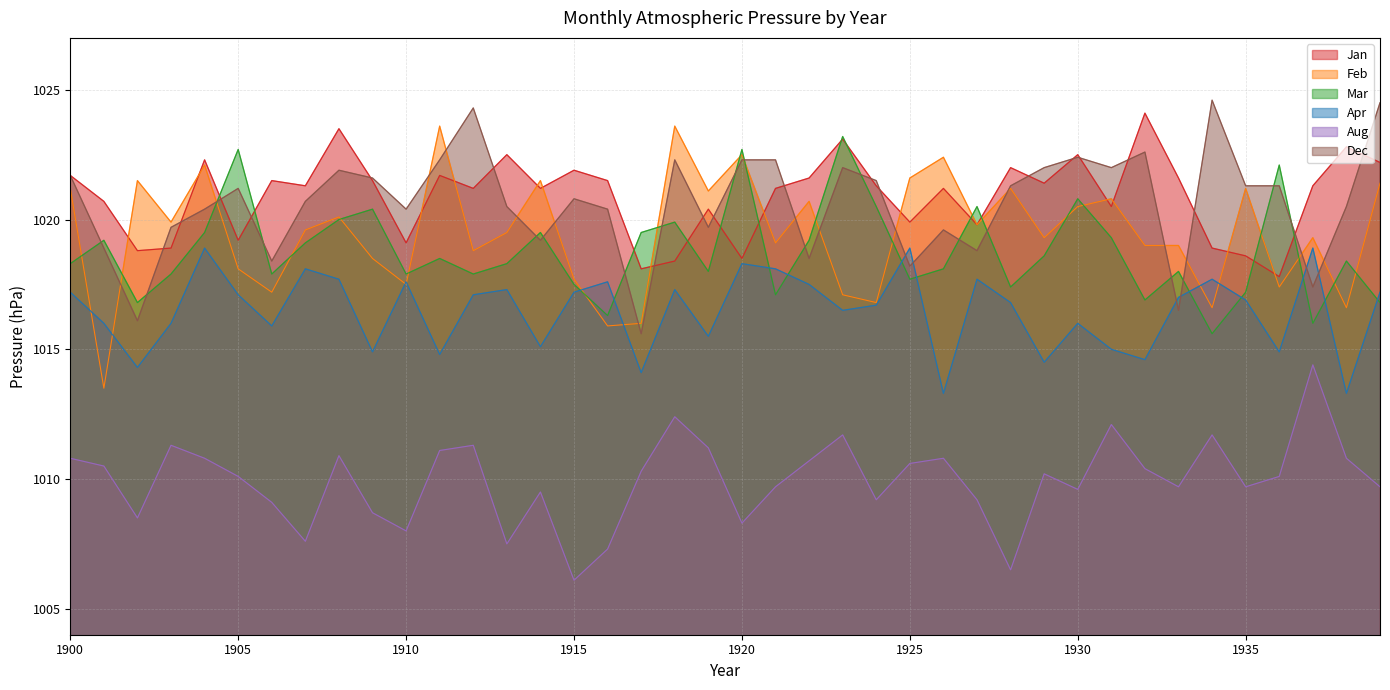

Reading left to right, what are all the values shown in this chart?

Jan: 1021.7	1020.7	1018.8	1018.9	1022.3	1019.2	1021.5	1021.3	1023.5	1021.5	1019.1	1021.7	1021.2	1022.5	1021.2	1021.9	1021.5	1018.1	1018.4	1020.4	1018.5	1021.2	1021.6	1023.1	1021.3	1019.9	1021.2	1019.8	1022.0	1021.4	1022.5	1020.5	1024.1	1021.6	1018.9	1018.6	1017.8	1021.3	1022.8	1022.2
Feb: 1021.2	1013.5	1021.5	1019.9	1022.1	1018.1	1017.2	1019.6	1020.1	1018.5	1017.5	1023.6	1018.8	1019.5	1021.5	1017.7	1015.9	1016.0	1023.6	1021.1	1022.5	1019.1	1020.7	1017.1	1016.8	1021.6	1022.4	1019.8	1021.2	1019.3	1020.5	1020.8	1019.0	1019.0	1016.6	1021.2	1017.4	1019.3	1016.6	1021.4
Mar: 1018.3	1019.2	1016.8	1017.9	1019.5	1022.7	1017.9	1019.1	1020.0	1020.4	1017.9	1018.5	1017.9	1018.3	1019.5	1017.5	1016.3	1019.5	1019.9	1018.0	1022.7	1017.1	1019.2	1023.2	1020.5	1017.7	1018.1	1020.5	1017.4	1018.6	1020.8	1019.3	1016.9	1018.0	1015.6	1017.2	1022.1	1016.0	1018.4	1016.8
Apr: 1017.2	1016.0	1014.3	1016.0	1018.9	1017.1	1015.9	1018.1	1017.7	1014.9	1017.6	1014.8	1017.1	1017.3	1015.1	1017.2	1017.6	1014.1	1017.3	1015.5	1018.3	1018.1	1017.5	1016.5	1016.7	1018.9	1013.3	1017.7	1016.8	1014.5	1016.0	1015.0	1014.6	1017.0	1017.7	1016.9	1014.9	1018.9	1013.3	1017.2
Aug: 1010.8	1010.5	1008.5	1011.3	1010.8	1010.1	1009.1	1007.6	1010.9	1008.7	1008.0	1011.1	1011.3	1007.5	1009.5	1006.1	1007.3	1010.3	1012.4	1011.2	1008.3	1009.7	1010.7	1011.7	1009.2	1010.6	1010.8	1009.2	1006.5	1010.2	1009.6	1012.1	1010.4	1009.7	1011.7	1009.7	1010.1	1014.4	1010.8	1009.7
Dec: 1021.7	1018.9	1016.1	1019.7	1020.4	1021.2	1018.4	1020.7	1021.9	1021.6	1020.4	1022.3	1024.3	1020.5	1019.2	1020.8	1020.4	1015.6	1022.3	1019.7	1022.3	1022.3	1018.5	1022.0	1021.5	1018.2	1019.6	1018.8	1021.3	1022.0	1022.4	1022.0	1022.6	1016.5	1024.6	1021.3	1021.3	1017.4	1020.5	1024.5